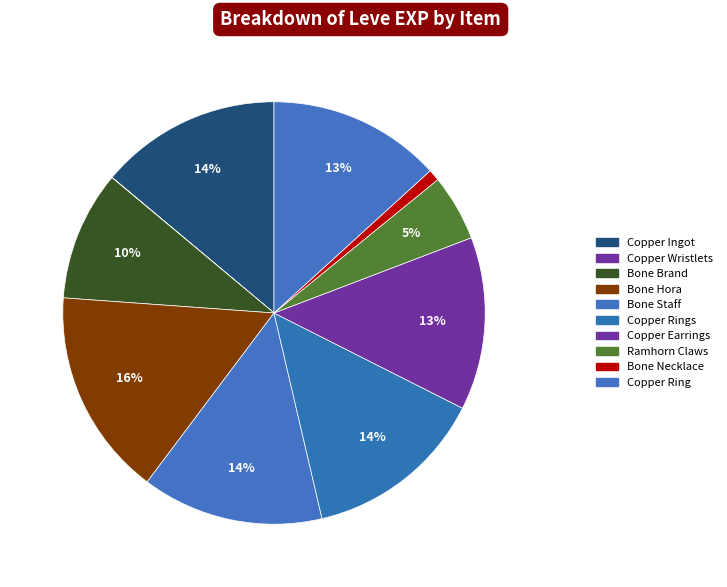

Does Copper Earrings account for over 50% of the chart?

No